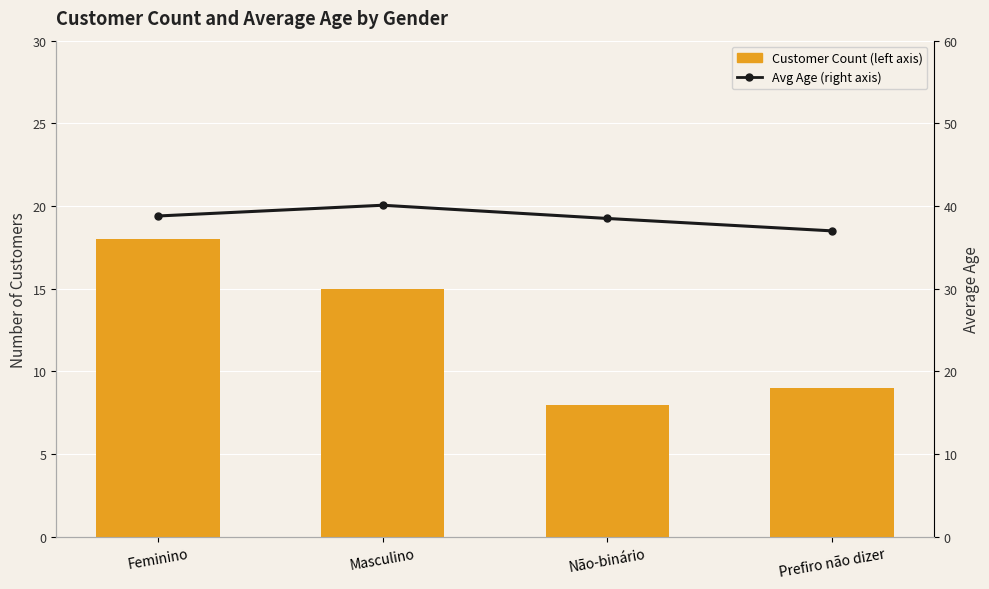

Which series changed the most between Masculino and Não-binário?

Customer Count (left axis)